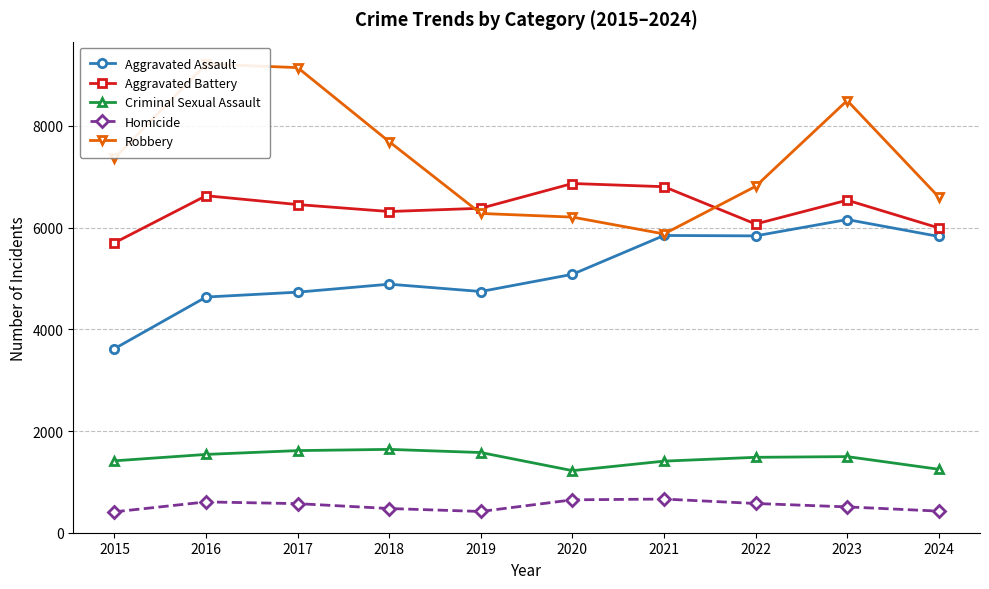

Is the value of Homicide at 2016 greater than the value of Criminal Sexual Assault at 2024?

No